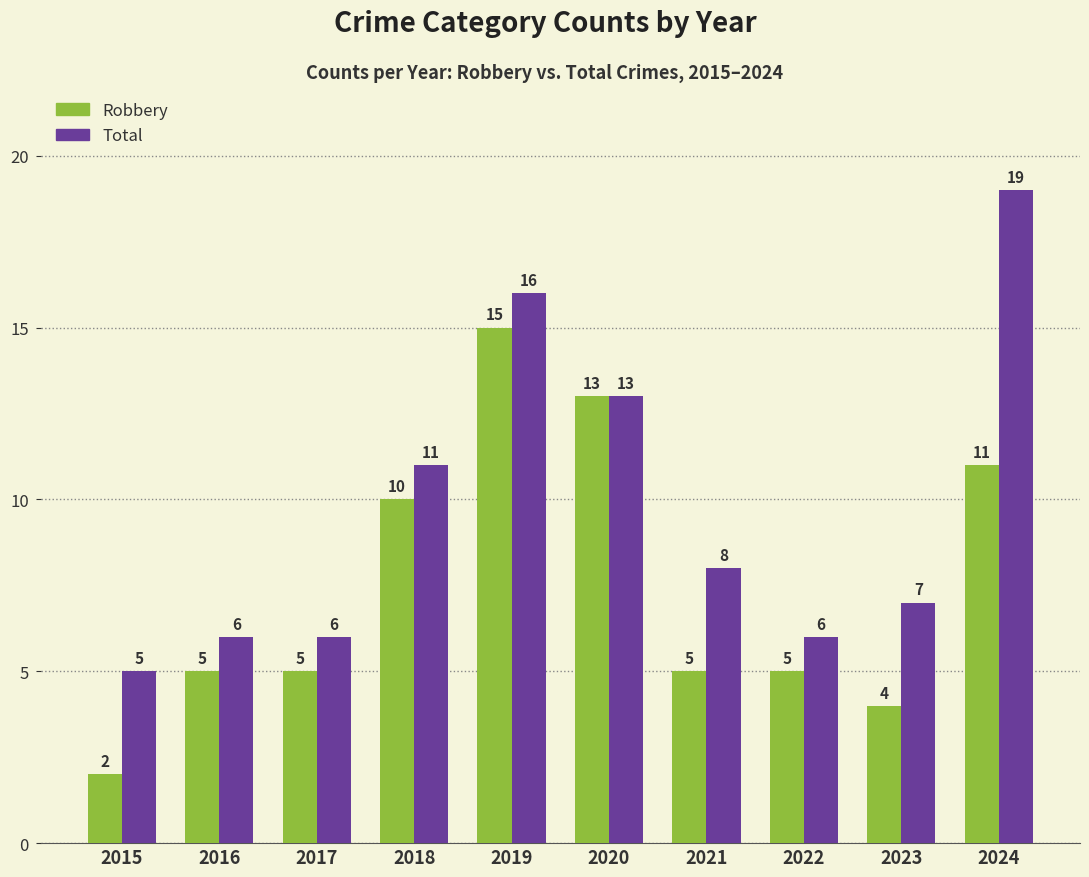

Reading left to right, extract all data points from this chart.

Robbery: 2	5	5	10	15	13	5	5	4	11
Total: 5	6	6	11	16	13	8	6	7	19